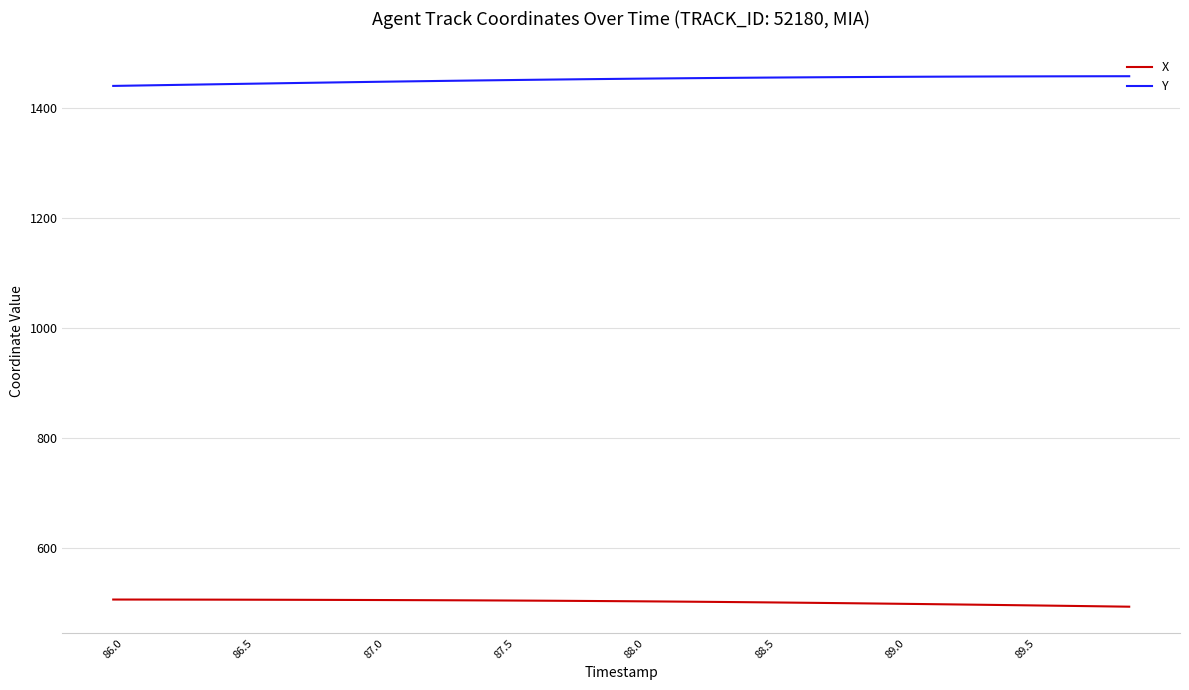

True or false: Y and X cross at least once.

False